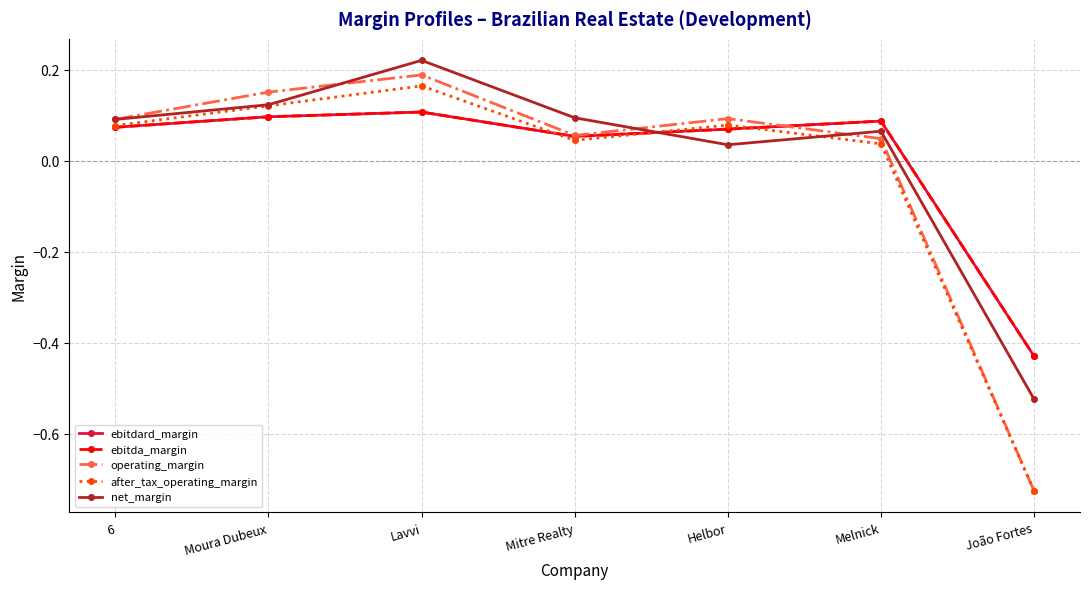

Is this an area chart (filled region under the line)?

No